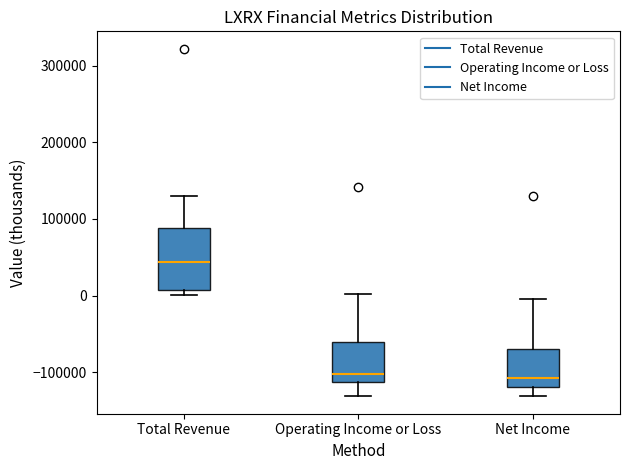

Reading left to right, transcribe this box plot: for each box, give where its median line is, the range the box spans, and where its two whiskers end, as read against the y-axis. The values are not printed on the chart, so give them approximately, as read against the axis.

Total Revenue: median 40000, box 10000 to 90000, whiskers 0 to 130000
Operating Income or Loss: median -100000, box -110000 to -60000, whiskers -130000 to 0
Net Income: median -110000, box -120000 to -70000, whiskers -130000 to 0